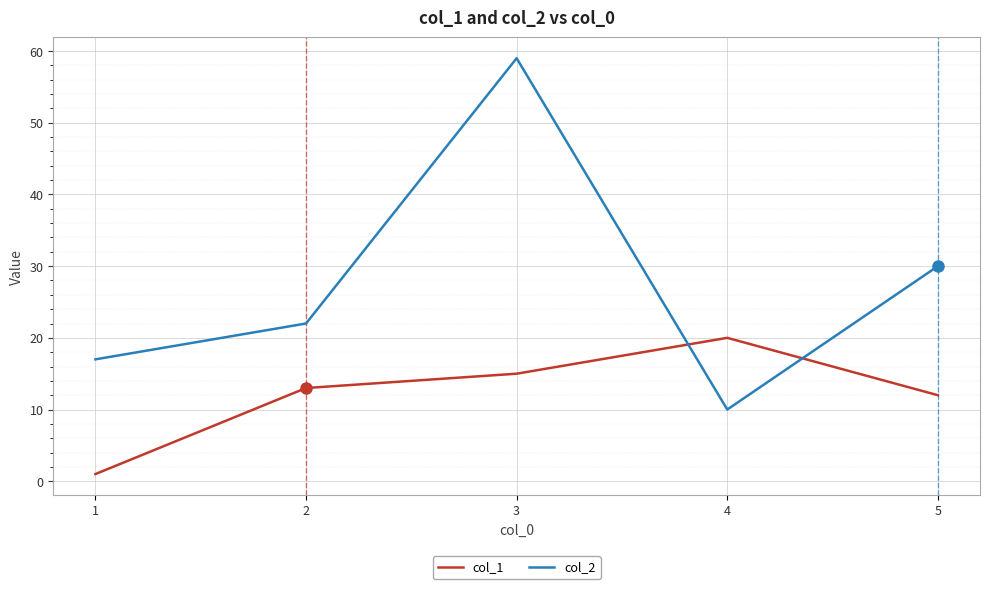

Which label corresponds to the largest value in the chart?

3